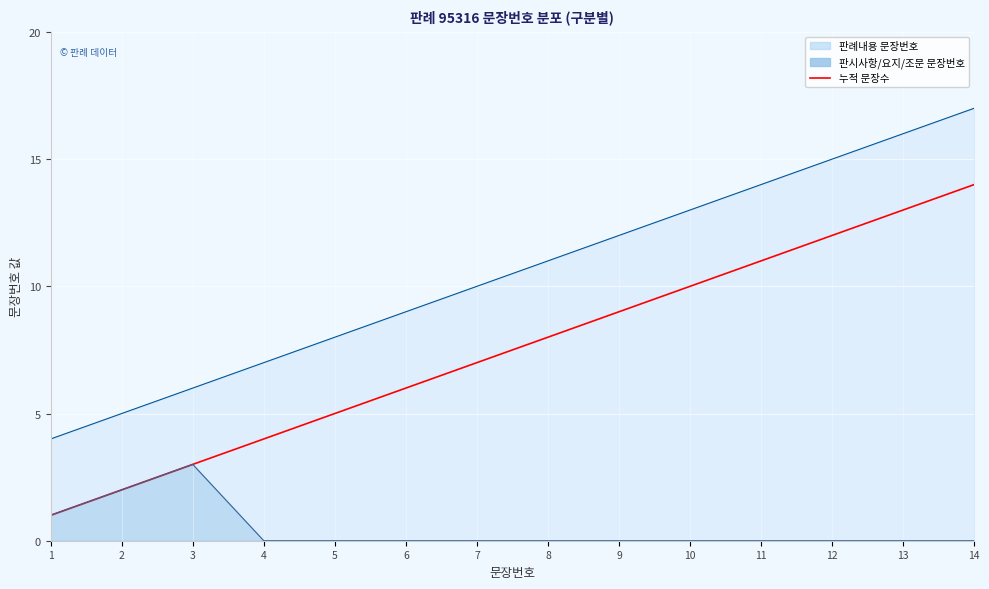

True or false: there are more than 2 points higher than both neighbors.

False